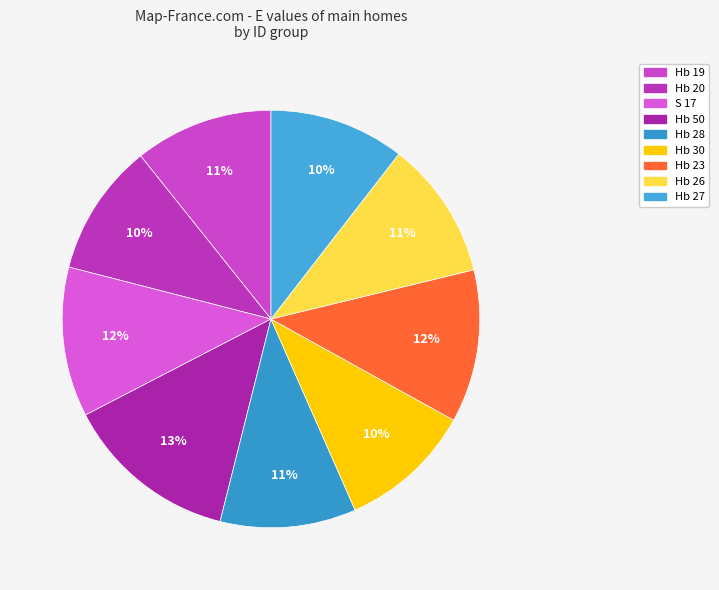

To the nearest percent, what percentage of the pie is Hb 50?

13%